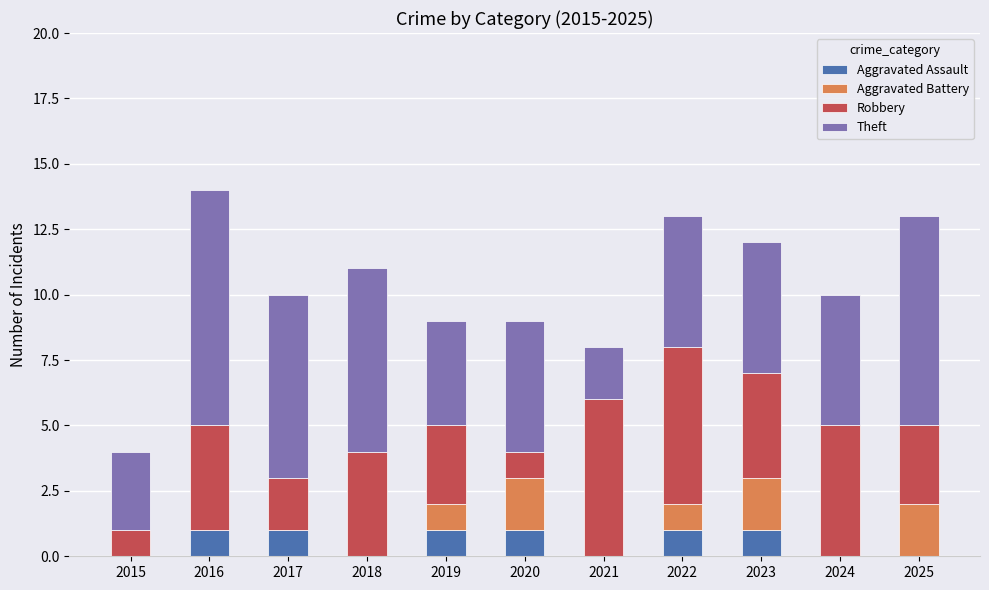

What is the sum of all Aggravated Assault values?

6